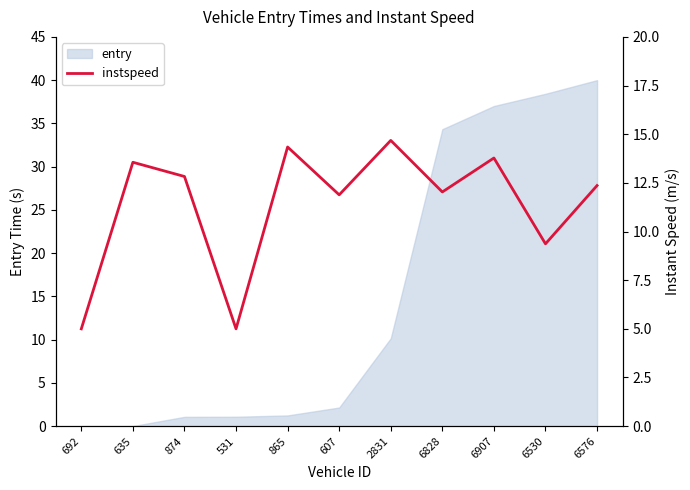

Rank the categories by value from highest to lowest.

2831, 865, 6907, 635, 874, 6576, 6828, 607, 6530, 692, 531